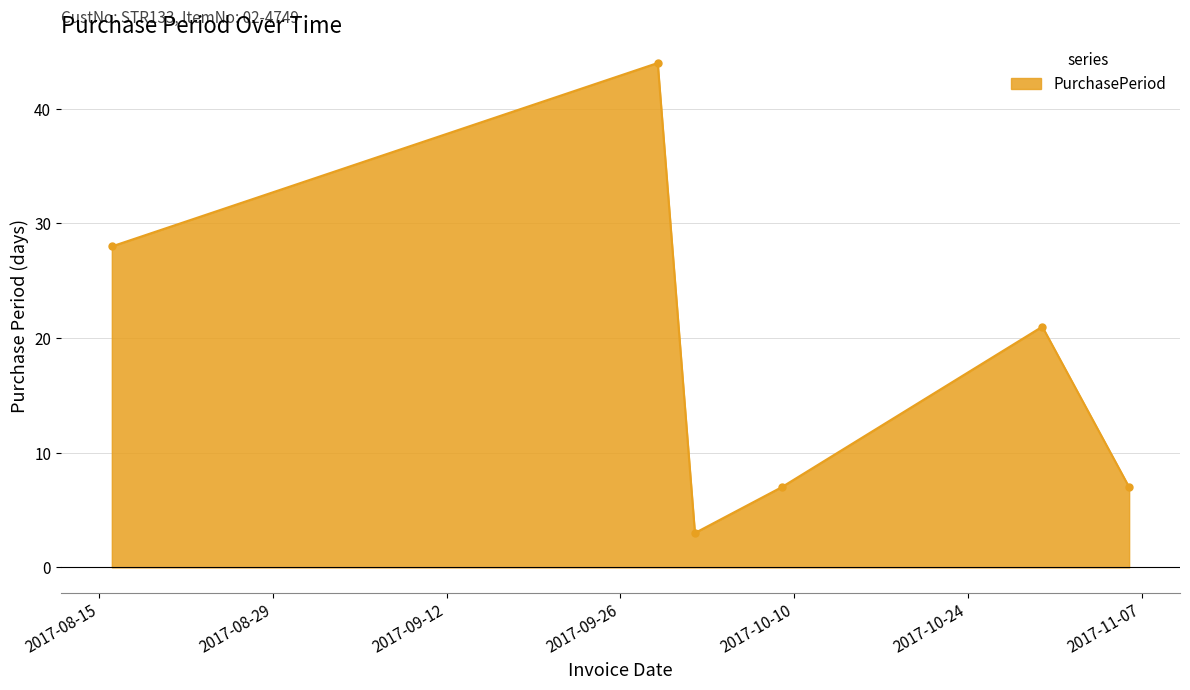

What is the minimum value shown in the chart?

3